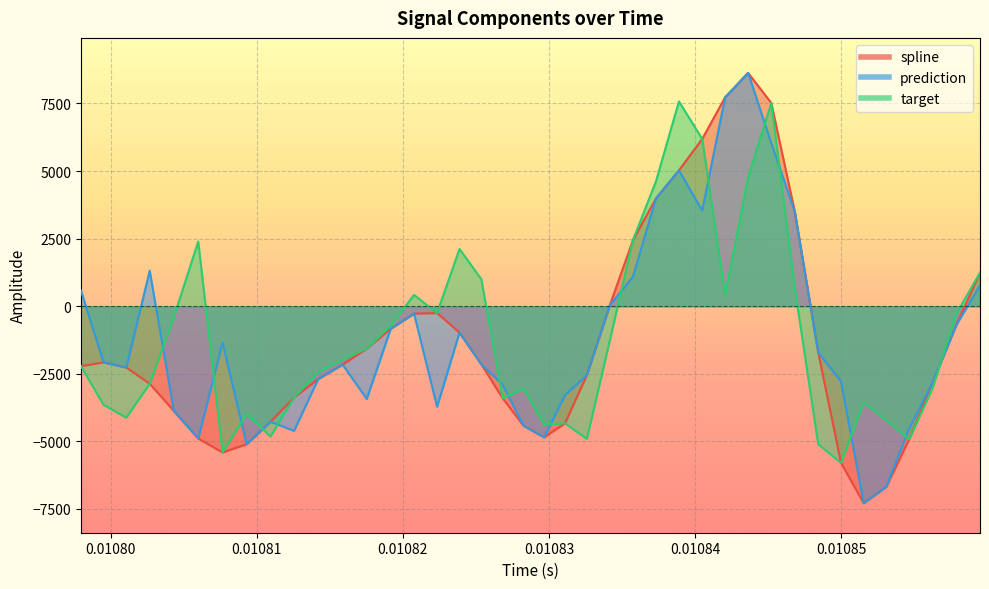

What is the greatest value displayed?

8632.4